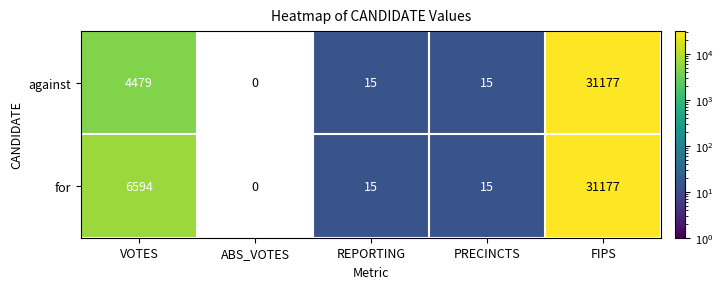

Which series changed the most between VOTES and PRECINCTS?

for